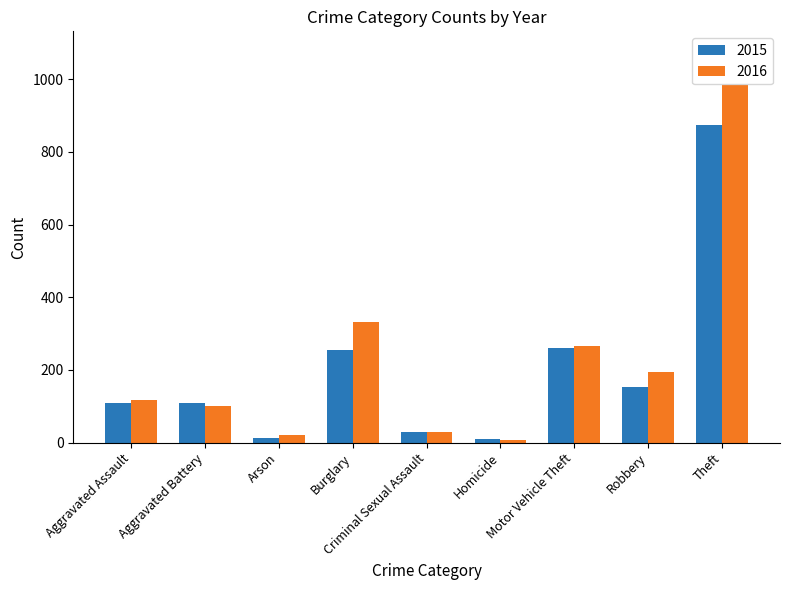

What is the greatest value displayed?

984